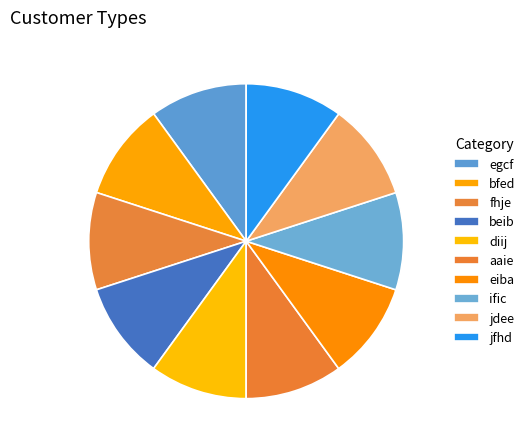

Count the number of slices in the pie.

10